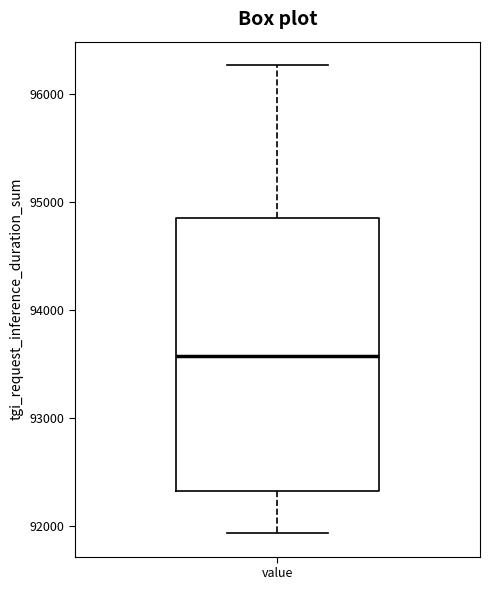

Transcribe this box plot: give where the median line is, the range the box spans, and where the two whiskers end, as read against the y-axis. The values are not printed on the chart, so give them approximately, as read against the axis.

median 93600, box 92300 to 94900, whiskers 91900 to 96300